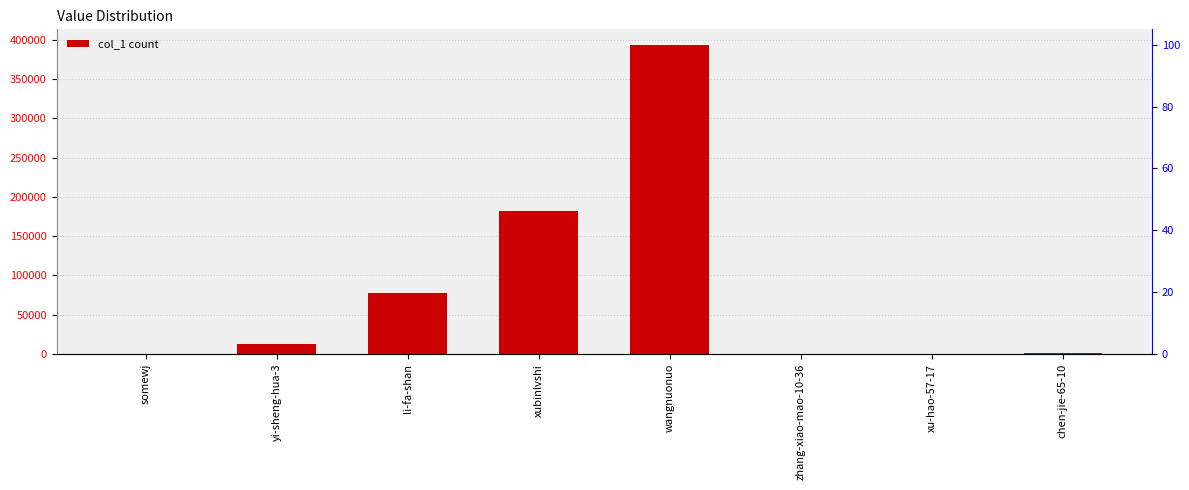

The chart shows a value of 38 at zhang-xiao-mao-10-36. True or false?

False